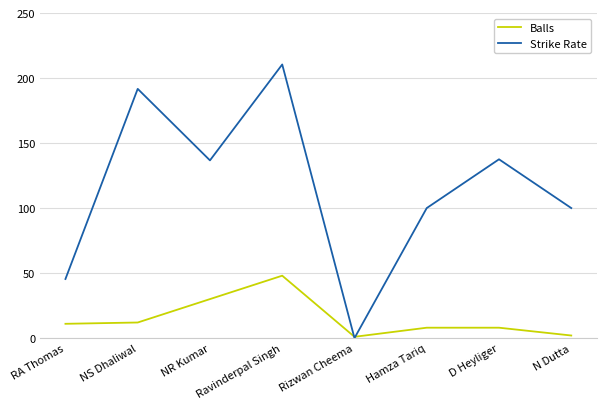

At which category is the sum across all series the highest?

Ravinderpal Singh